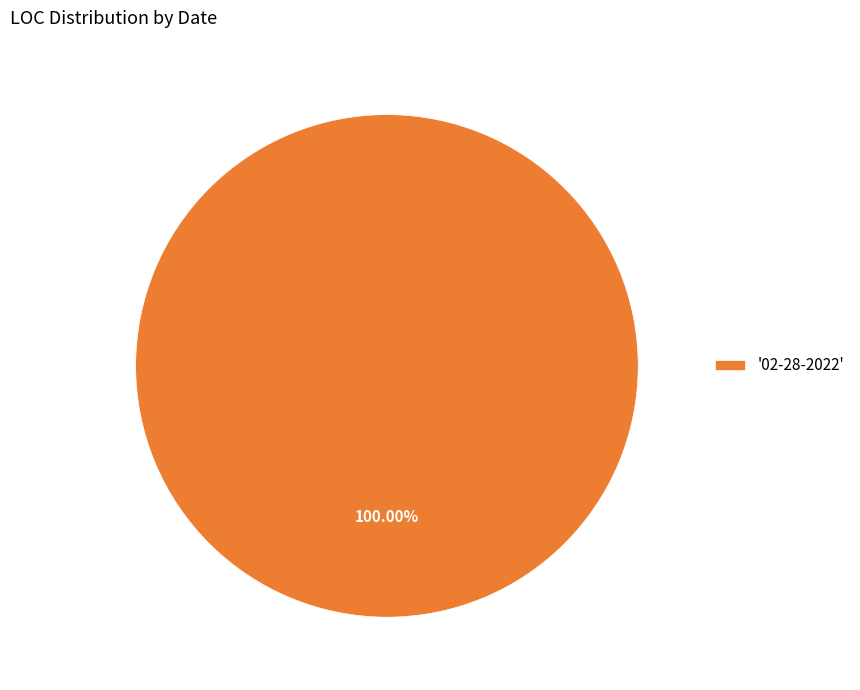

Rank the categories by value from lowest to highest.

'02-28-2022'